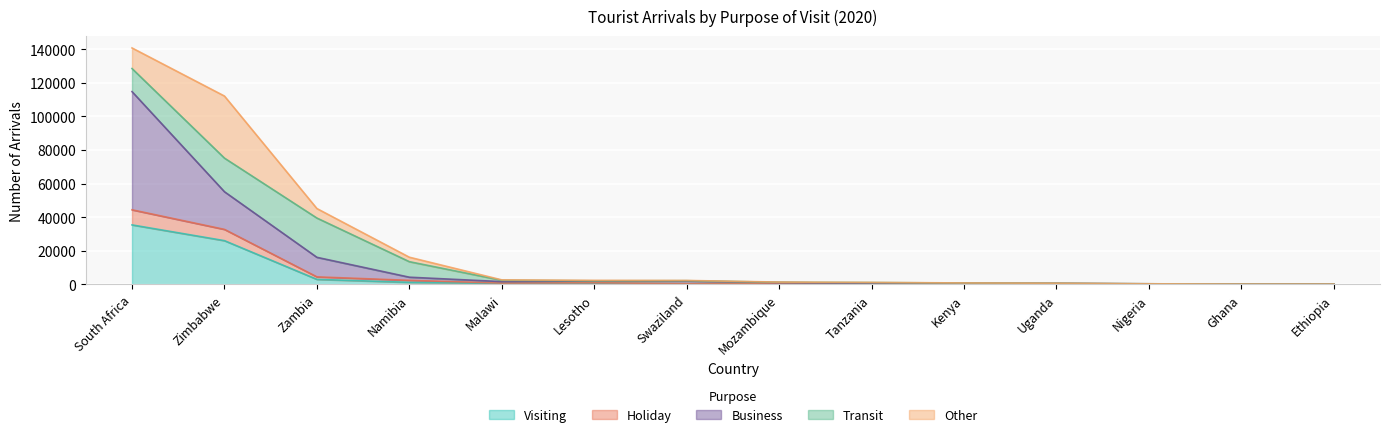

What is the value of the Visiting point at the 8th from the left?

242